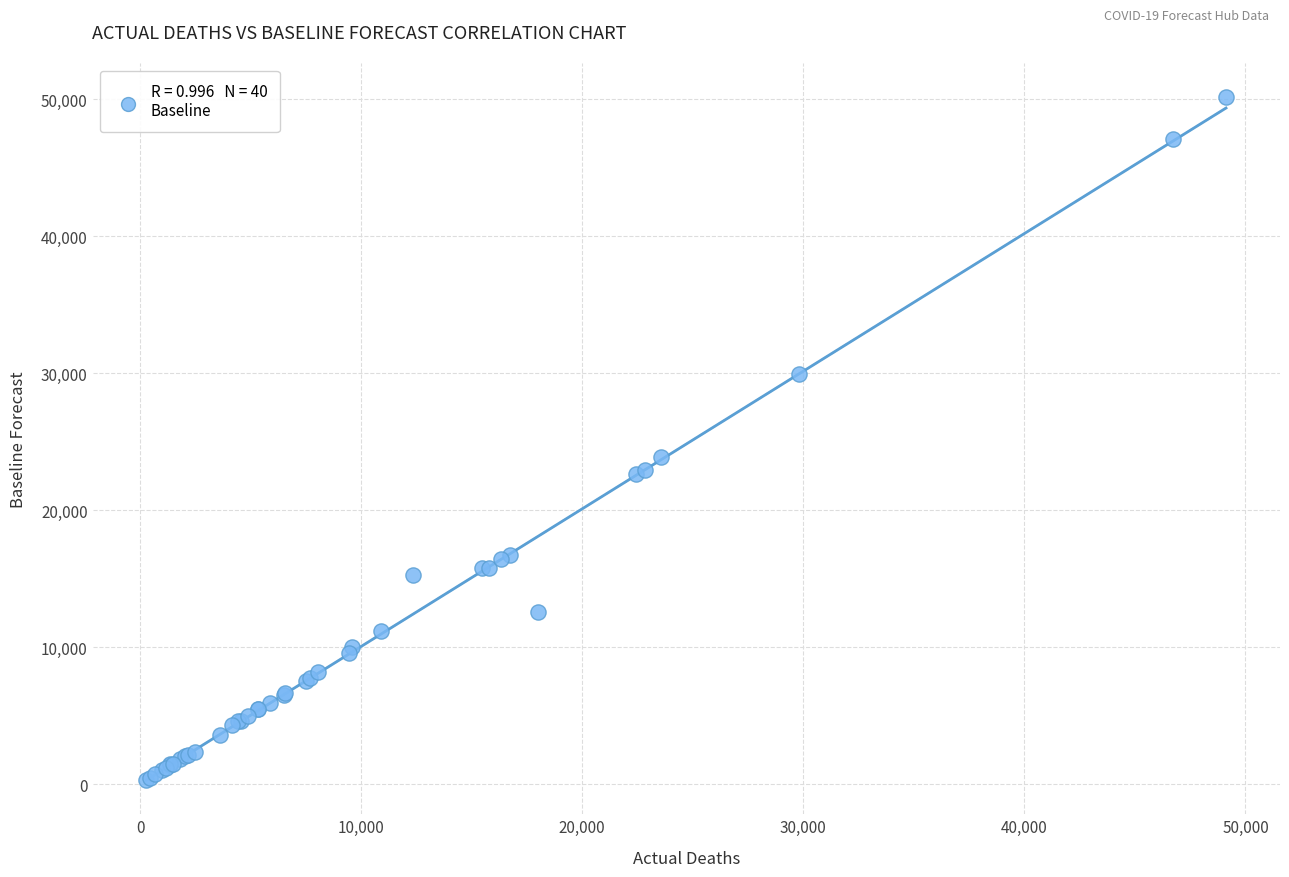

What Y value in the scatter plot is closest to 25229?

23899.9